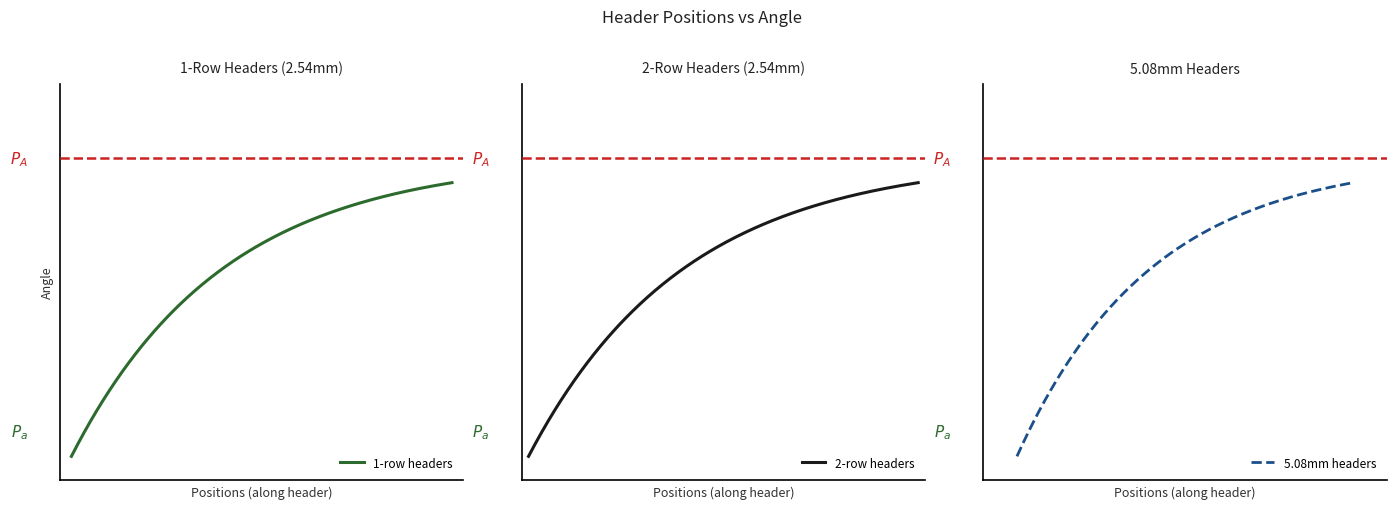

The value of 2-row headers at 2 is 3. True or false?

False